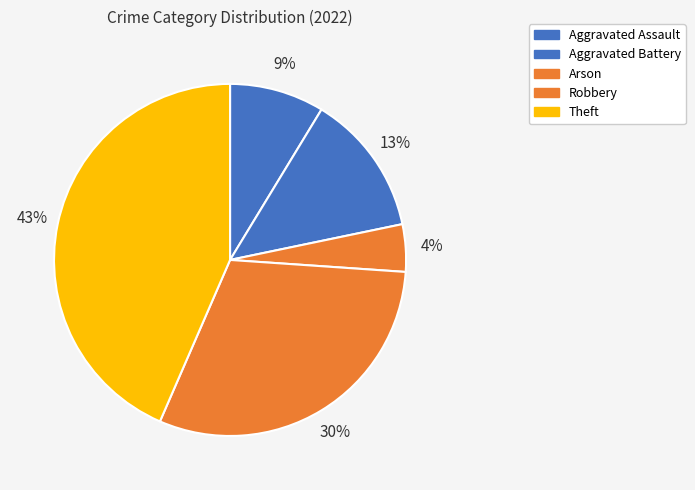

What percentage is the Robbery slice, to the nearest percent?

30%